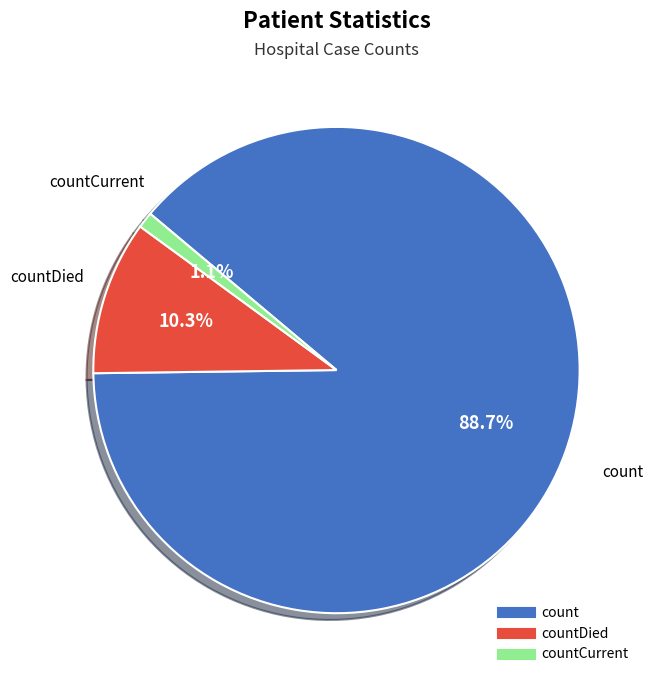

How many slices are in this pie chart?

3